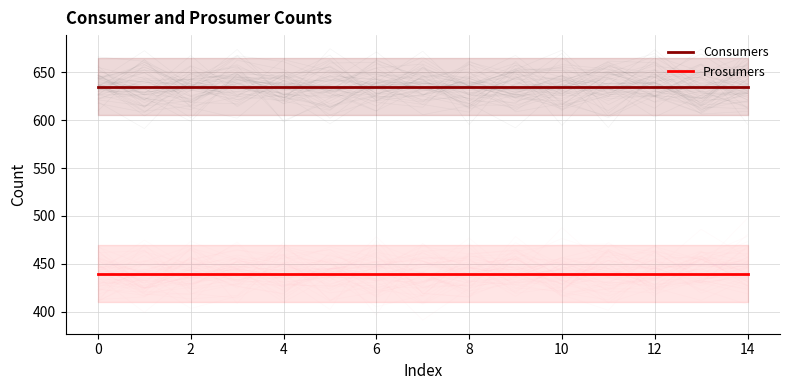

True or false: Consumers has a value of 635 at 8.

True